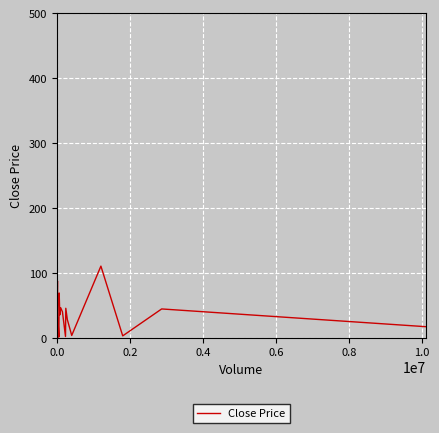

The chart shows a value of 4.6 at 18. True or false?

False